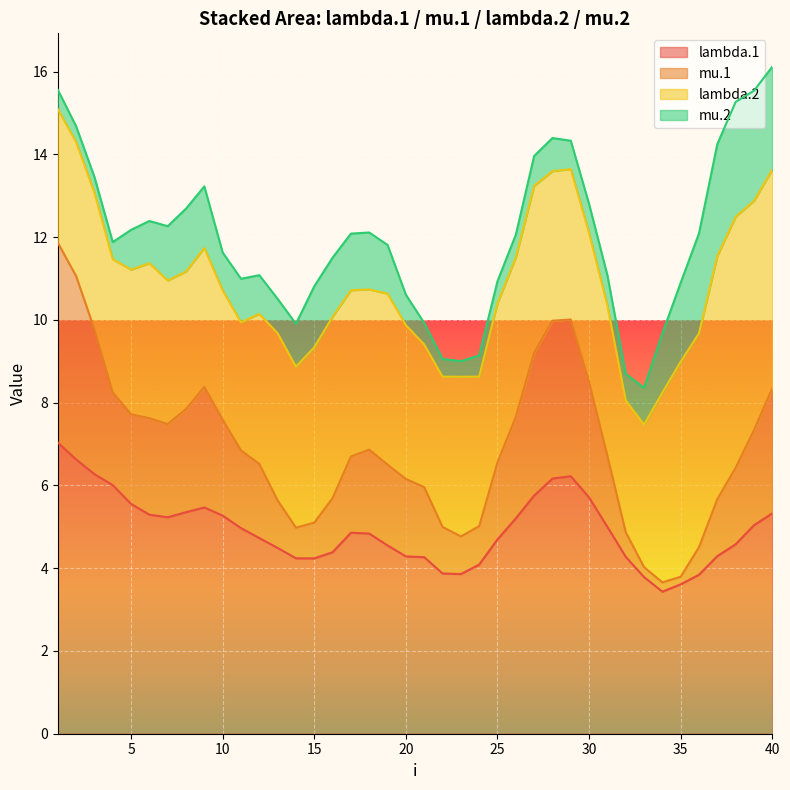

What is the difference between the lambda.1 values at 5 and 33?

1.6